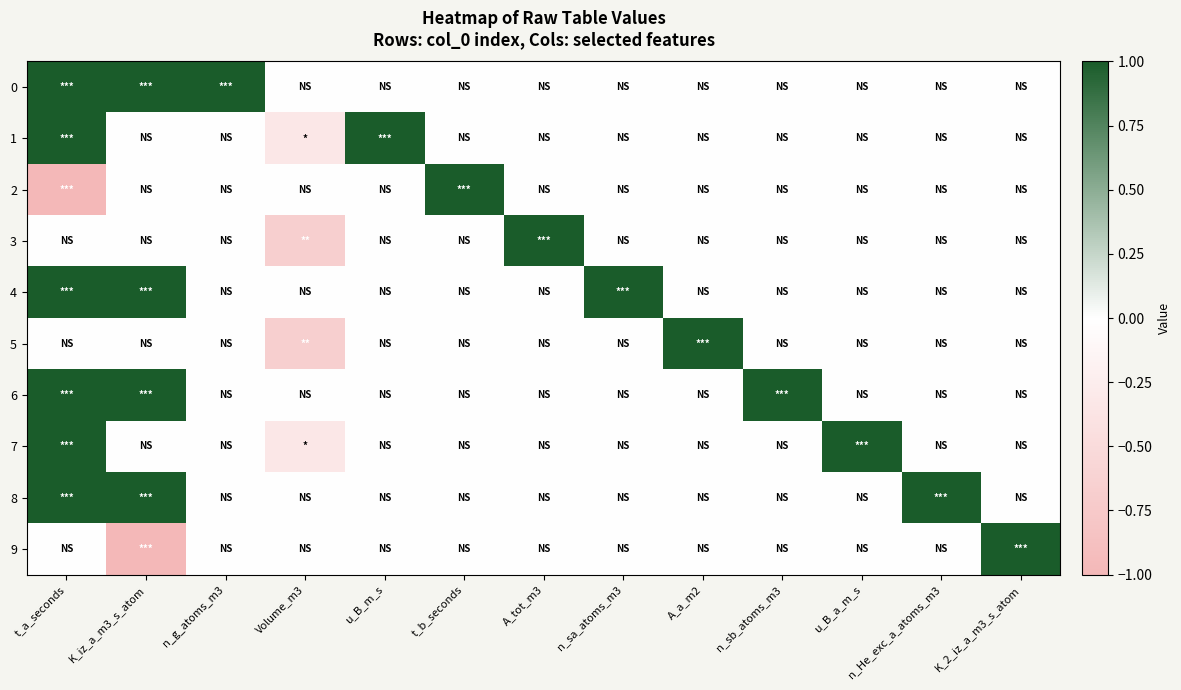

At which category does the chart reach its peak across all series?

t_a_seconds